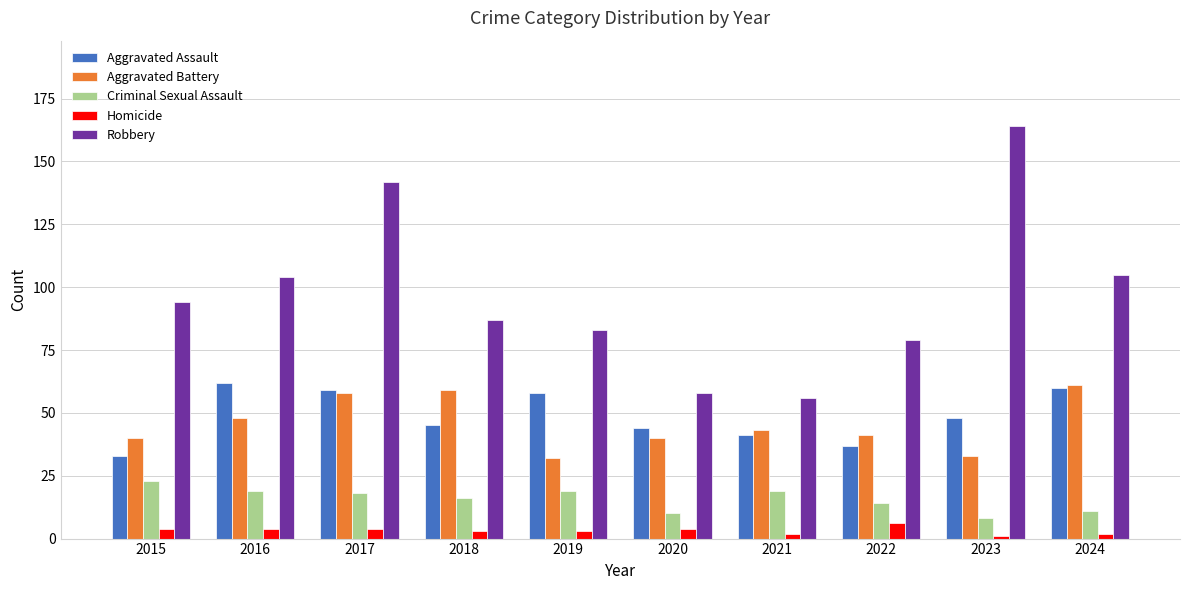

What is the value of the Criminal Sexual Assault bar at the 9th from the left?

8